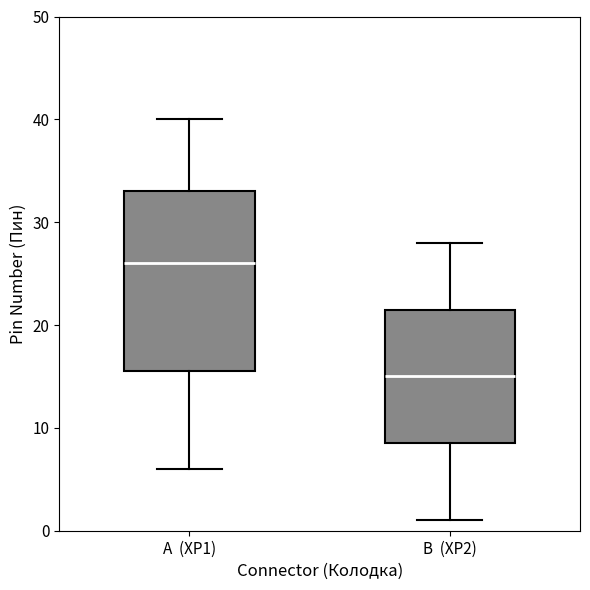

Reading left to right, read every box against the y-axis: the position of its median line, the range the box covers, and the ends of its whiskers. The values are not printed on the chart, so give them approximately, as read against the axis.

A (XP1): median 26, box 16 to 33, whiskers 6 to 40
B (XP2): median 15, box 9 to 22, whiskers 1 to 28